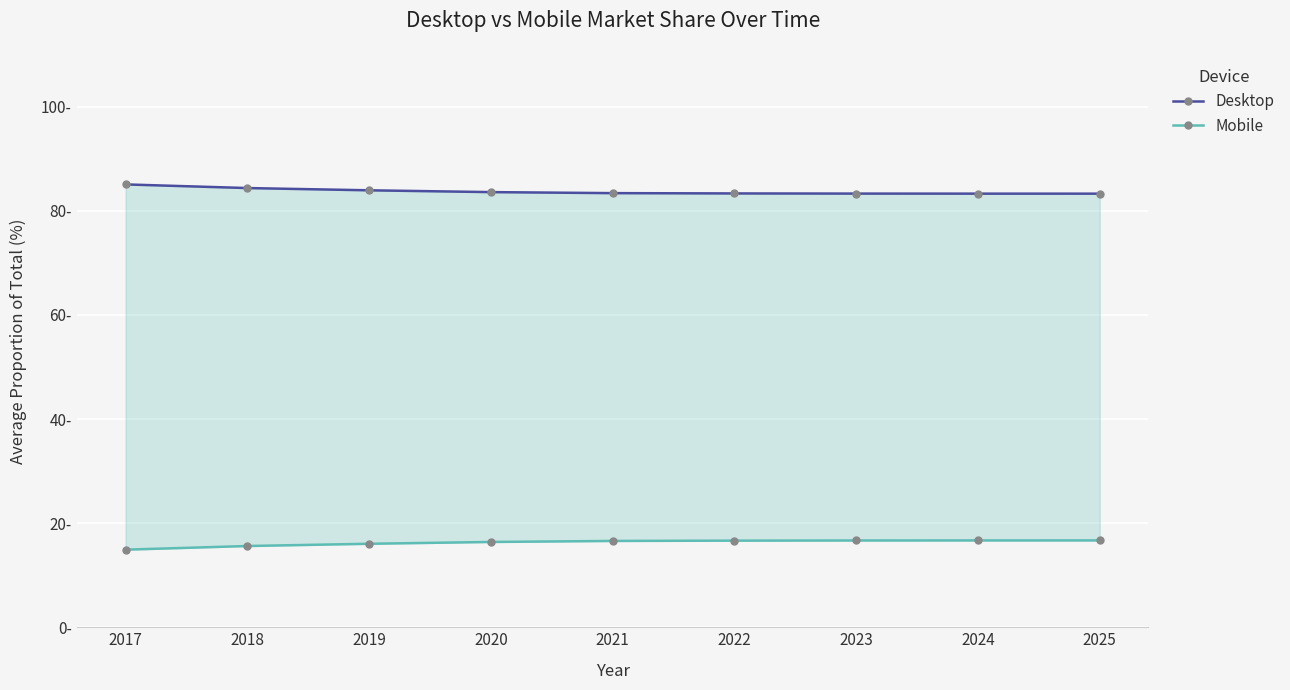

The Mobile series shows 27.8 at 2019. True or false?

False